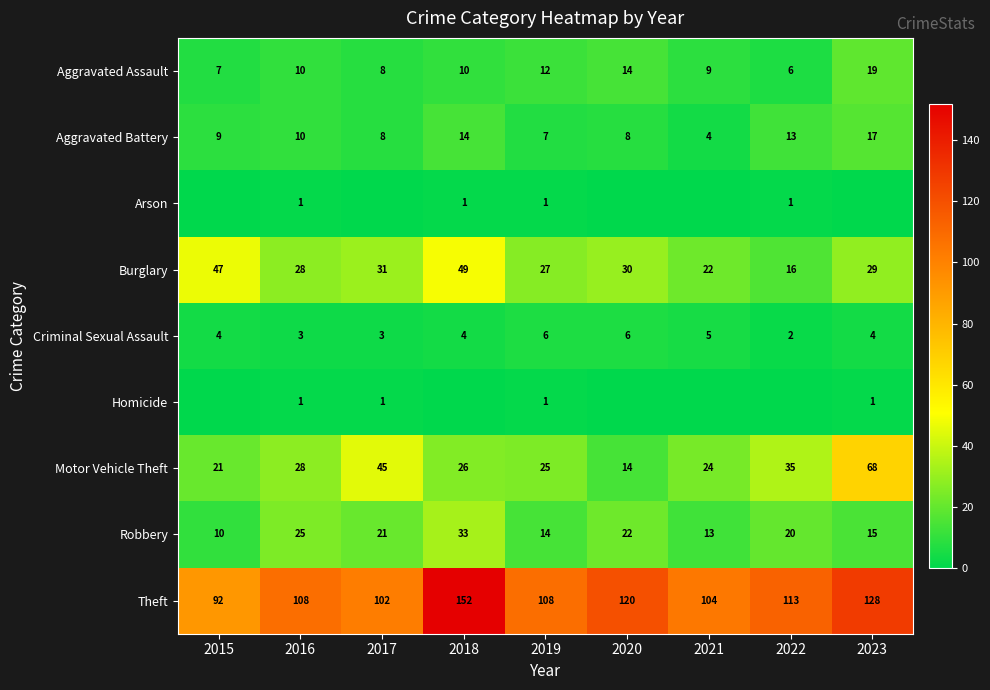

Which label corresponds to the largest value in the chart?

2018